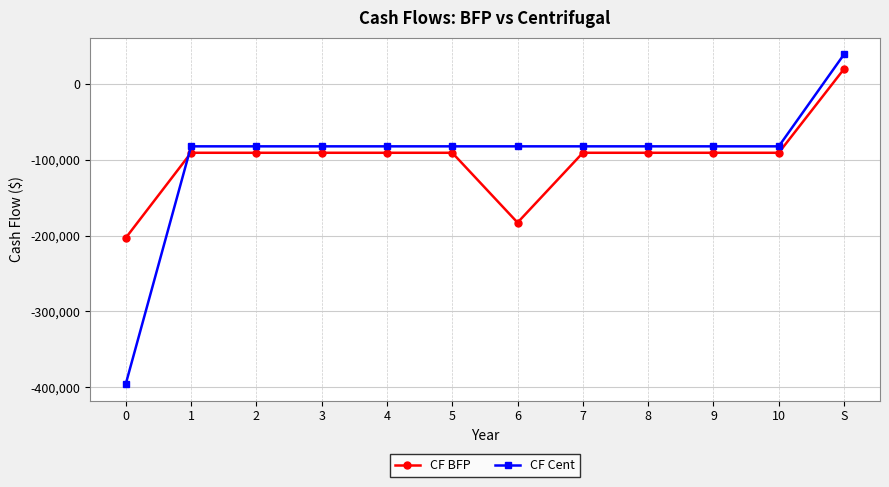

What is the label of the 4th point from the left?

3